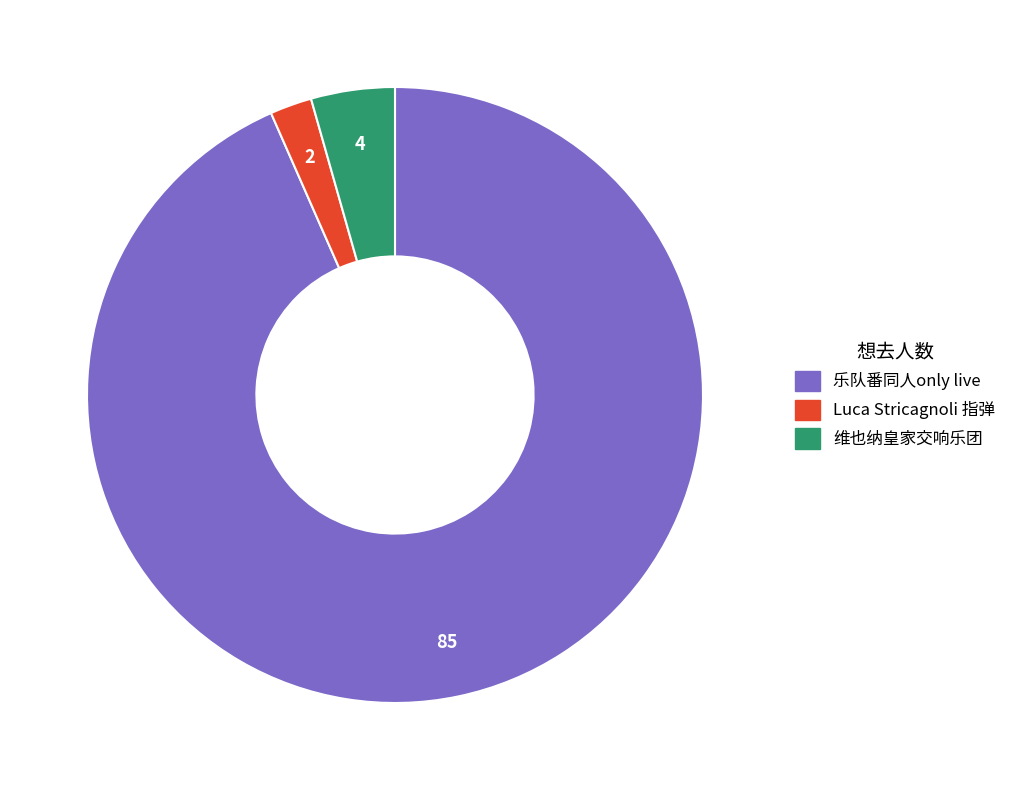

Does any single category account for the majority?

Yes